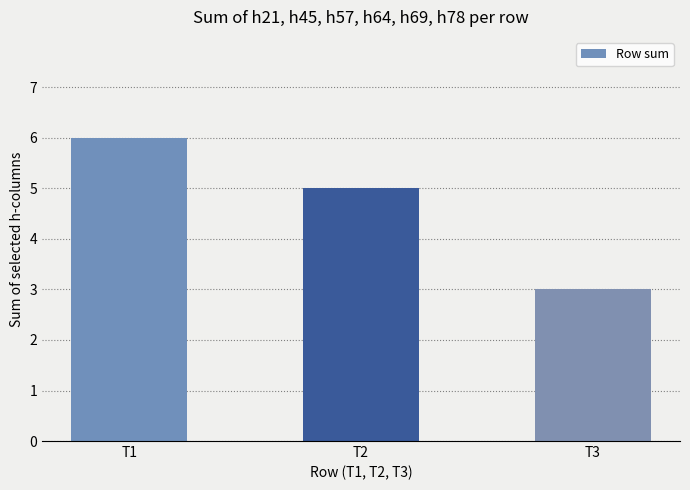

What is the sum of the values at T2 and T1?

11